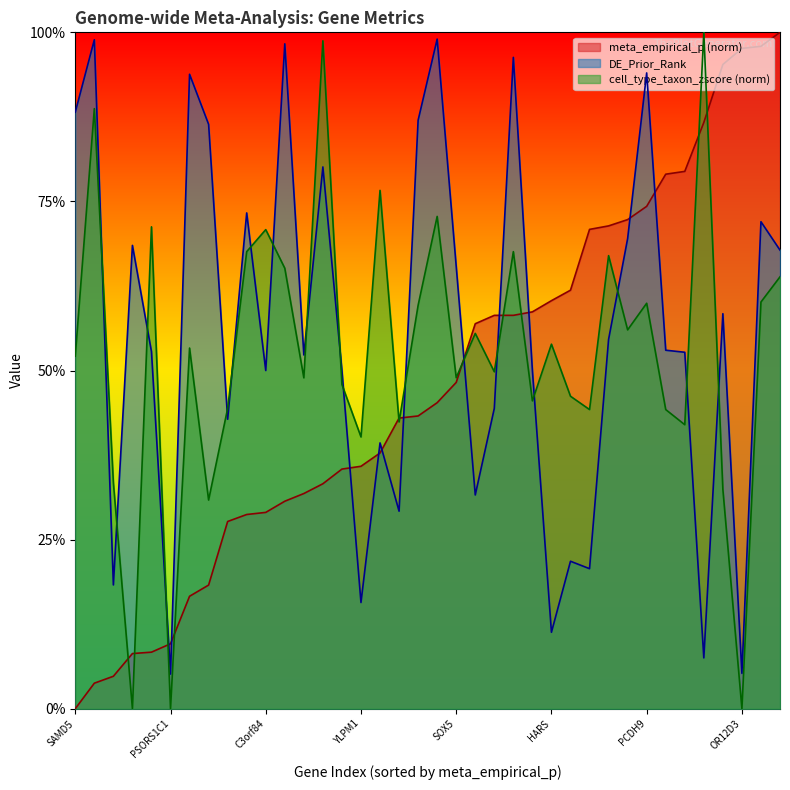

What are all the series names shown in the legend?

meta_empirical_p (norm), DE_Prior_Rank, cell_type_taxon_zscore (norm)